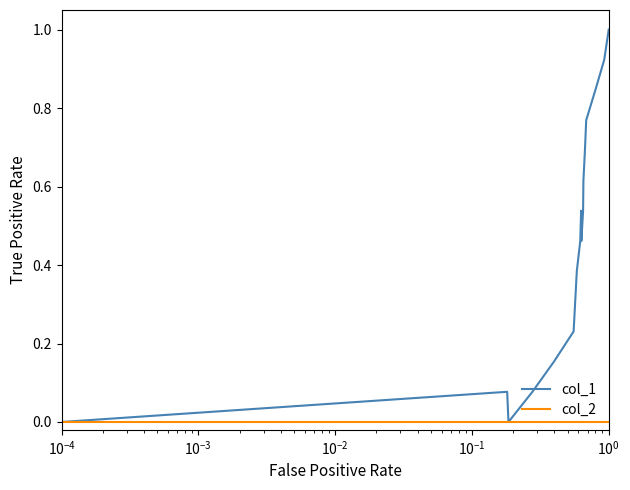

List the series in order of their peak value, lowest first.

col_2, col_1